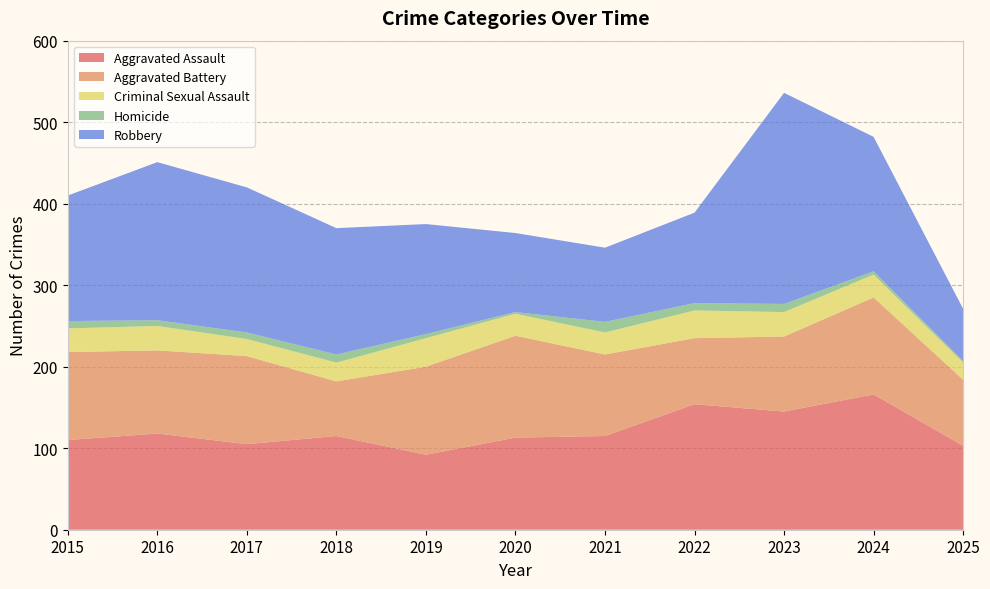

Reading left to right, list all the values displayed in this chart.

Aggravated Assault: 2015=110	2016=118	2017=105	2018=115	2019=92	2020=113	2021=115	2022=154	2023=145	2024=166	2025=103
Aggravated Battery: 2015=108	2016=102	2017=108	2018=67	2019=108	2020=125	2021=100	2022=81	2023=92	2024=119	2025=81
Criminal Sexual Assault: 2015=29	2016=30	2017=21	2018=23	2019=35	2020=27	2021=27	2022=34	2023=30	2024=28	2025=21
Homicide: 2015=9	2016=7	2017=8	2018=10	2019=5	2020=2	2021=13	2022=9	2023=10	2024=4	2025=2
Robbery: 2015=154	2016=194	2017=178	2018=155	2019=135	2020=97	2021=91	2022=111	2023=259	2024=165	2025=64